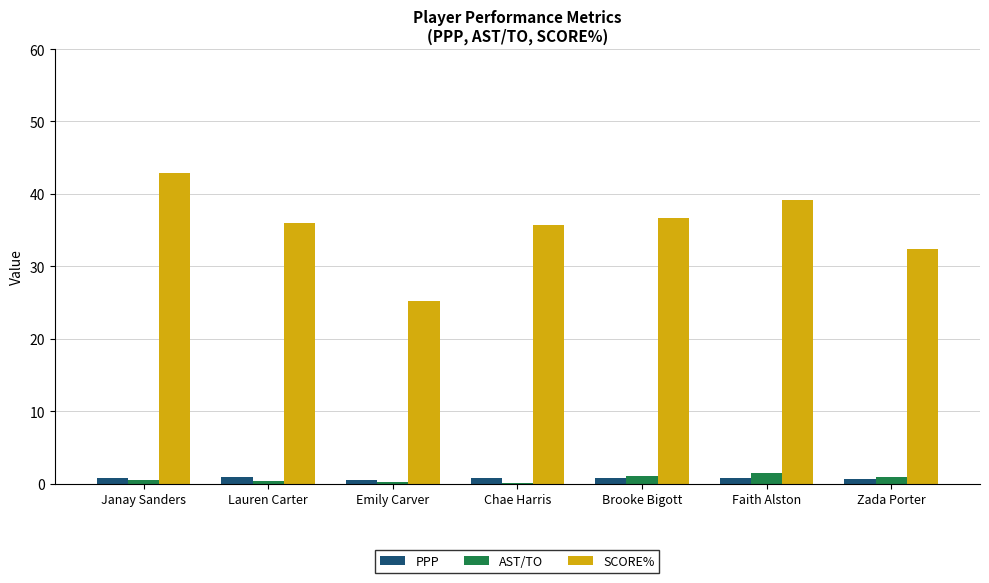

Which category has the highest value across all series?

Janay Sanders